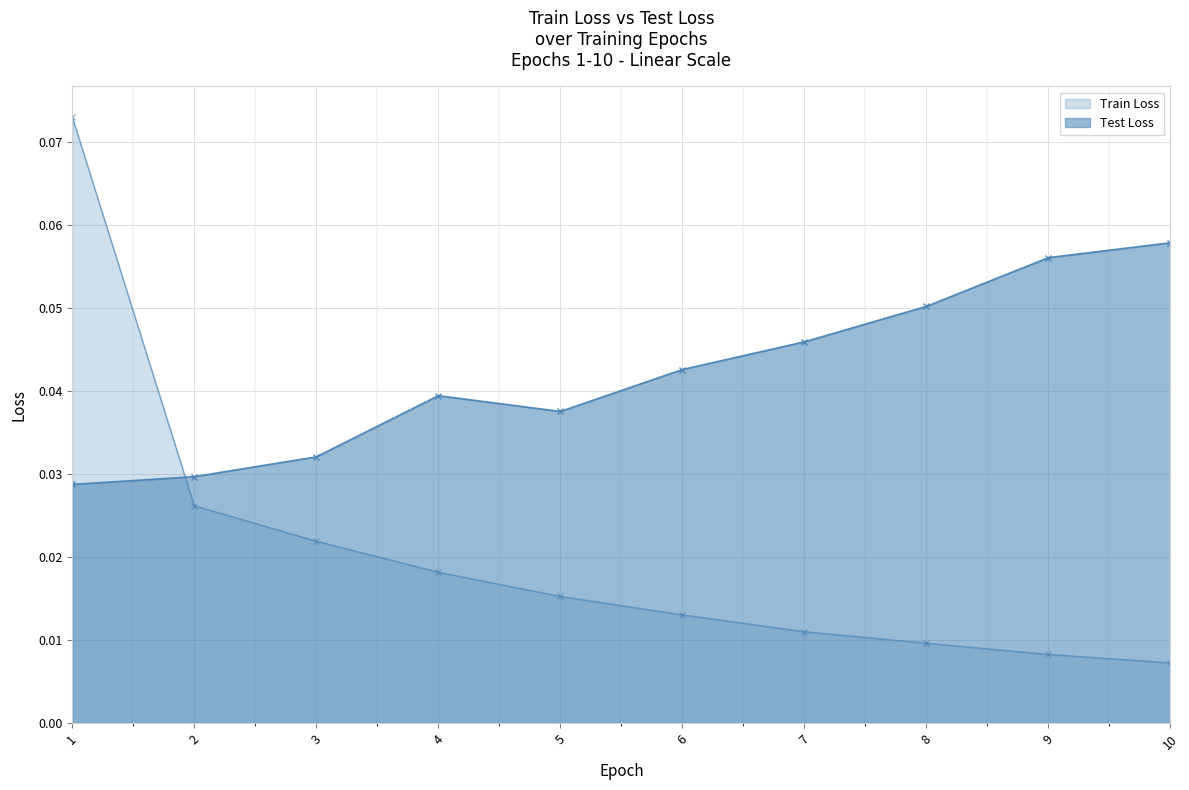

True or false: Train Loss has more than 0 interior local peaks.

False